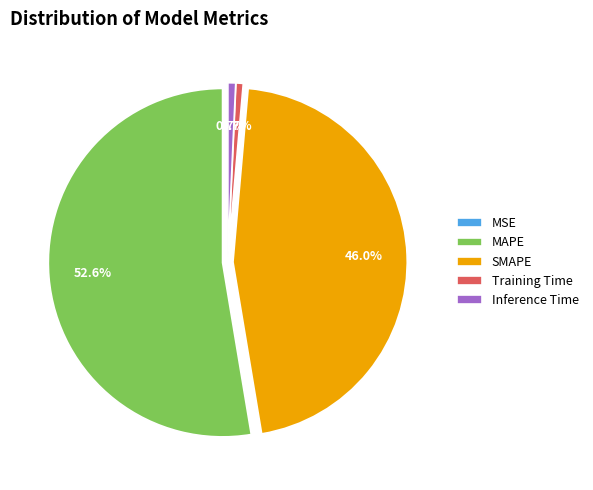

What percentage is NOT represented by SMAPE?

54.0%